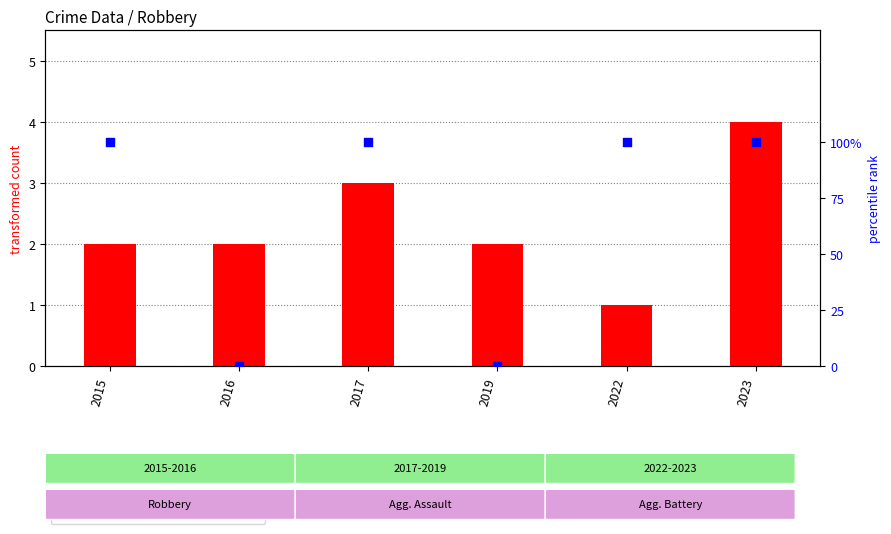

Which series contains the highest Y value?

transformed count